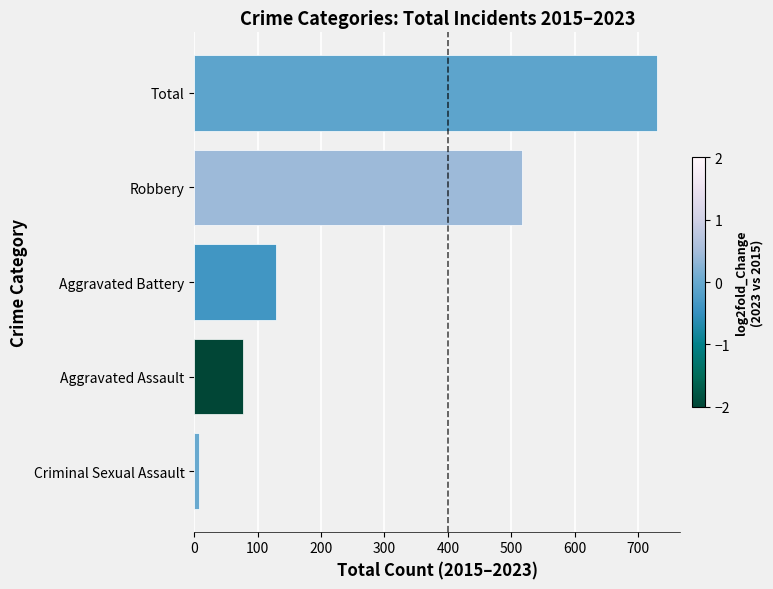

What is the greatest value displayed?

730